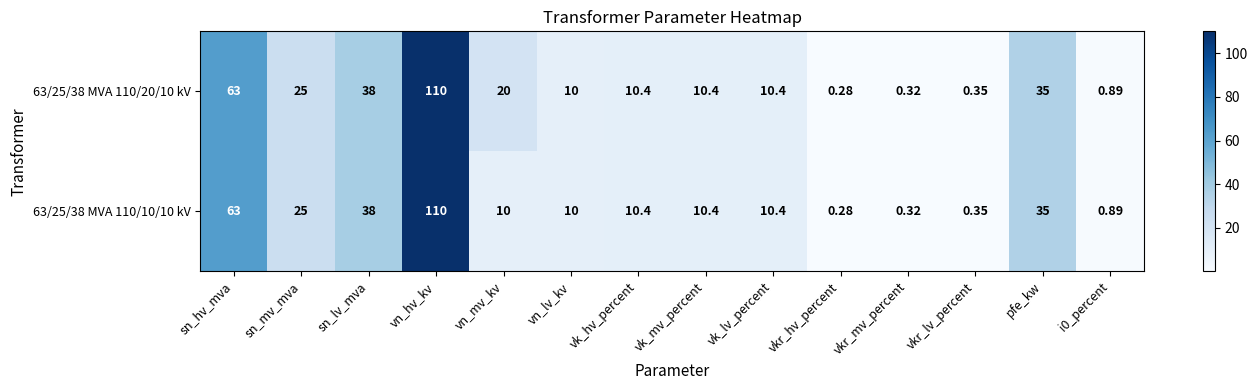

Which category has the lowest value across all series?

vkr_hv_percent